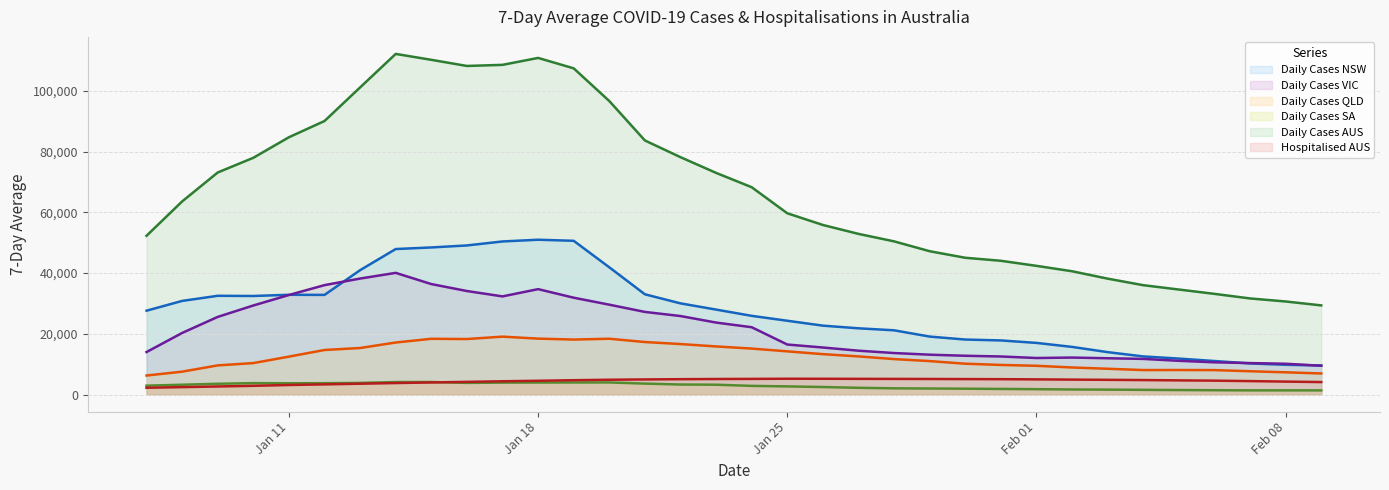

At how many categories does at least one series exceed 52499?

20